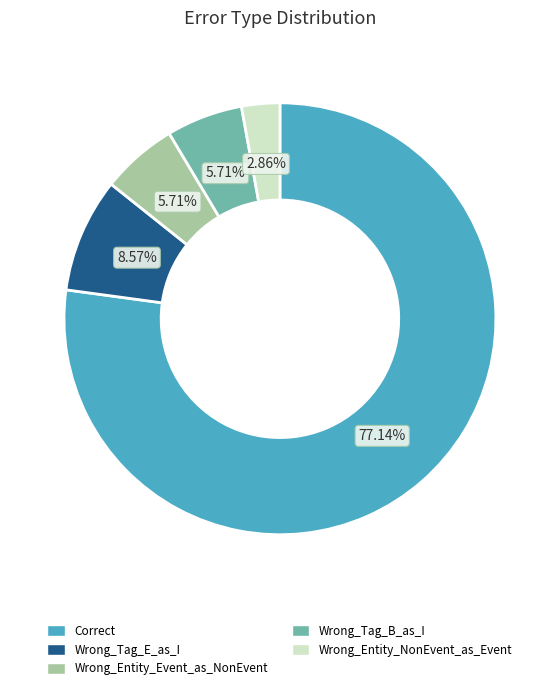

To the nearest percent, what is the difference between the Wrong_Entity_NonEvent_as_Event and Correct slice percentages?

74%